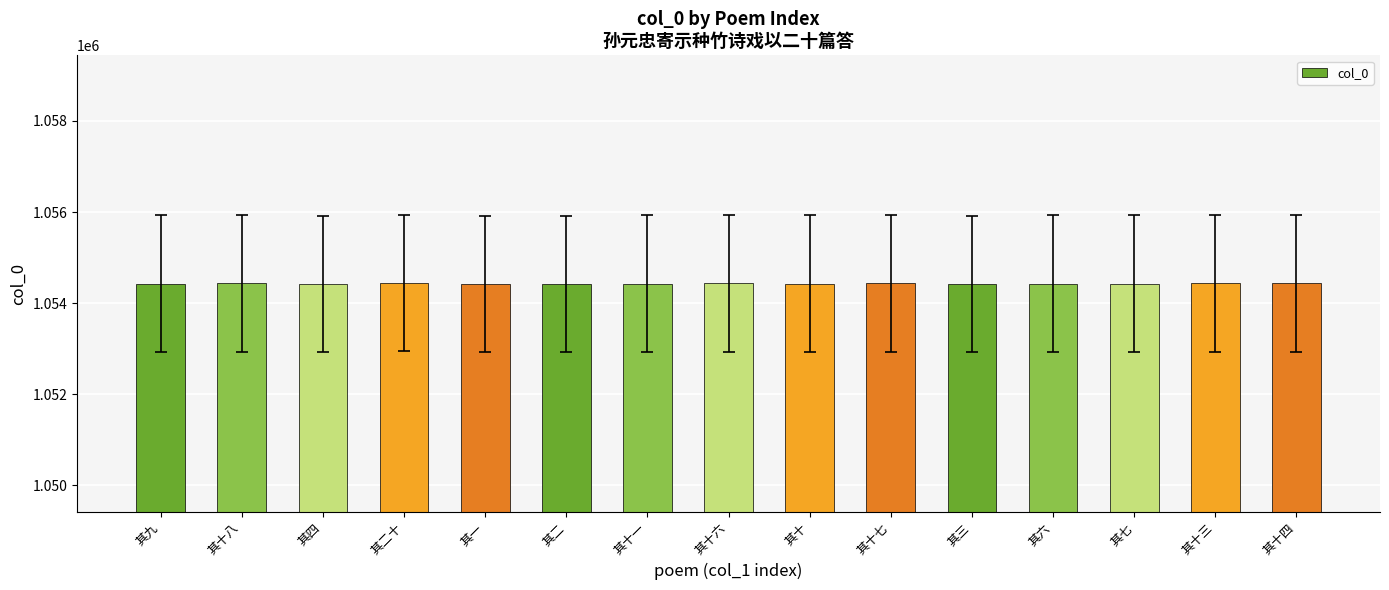

What is the difference between the values at 其九 and 其十八?

9